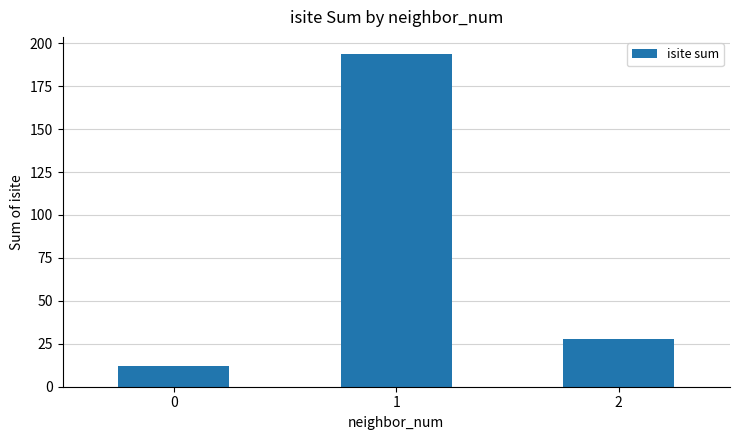

Reading left to right, list all the values displayed in this chart.

12	194	28